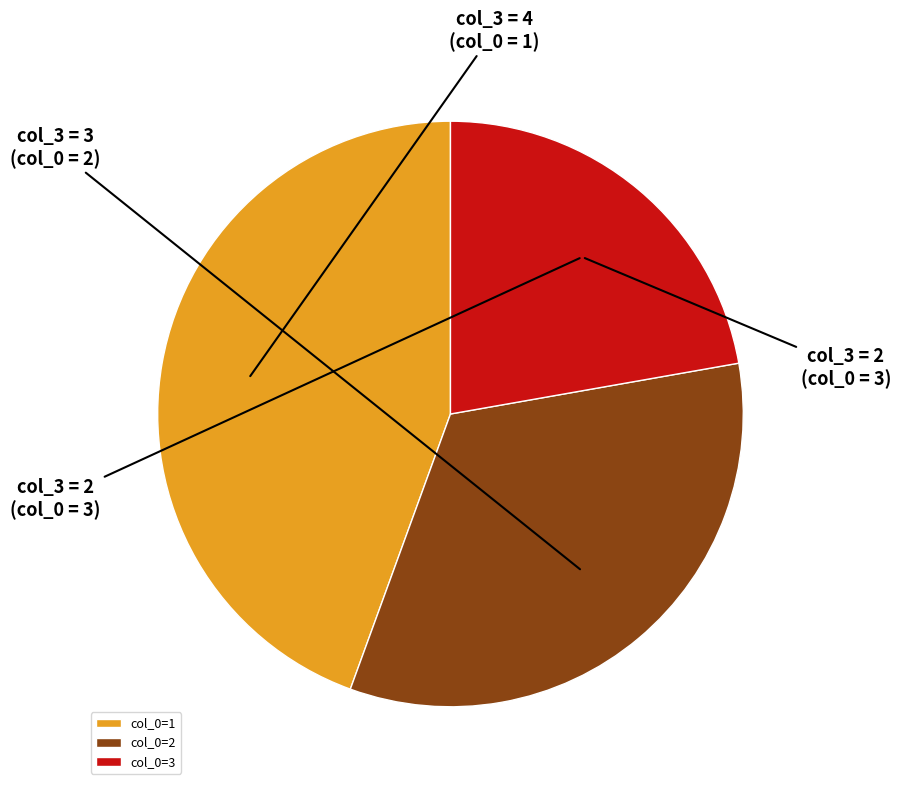

Count the number of slices in the pie.

3